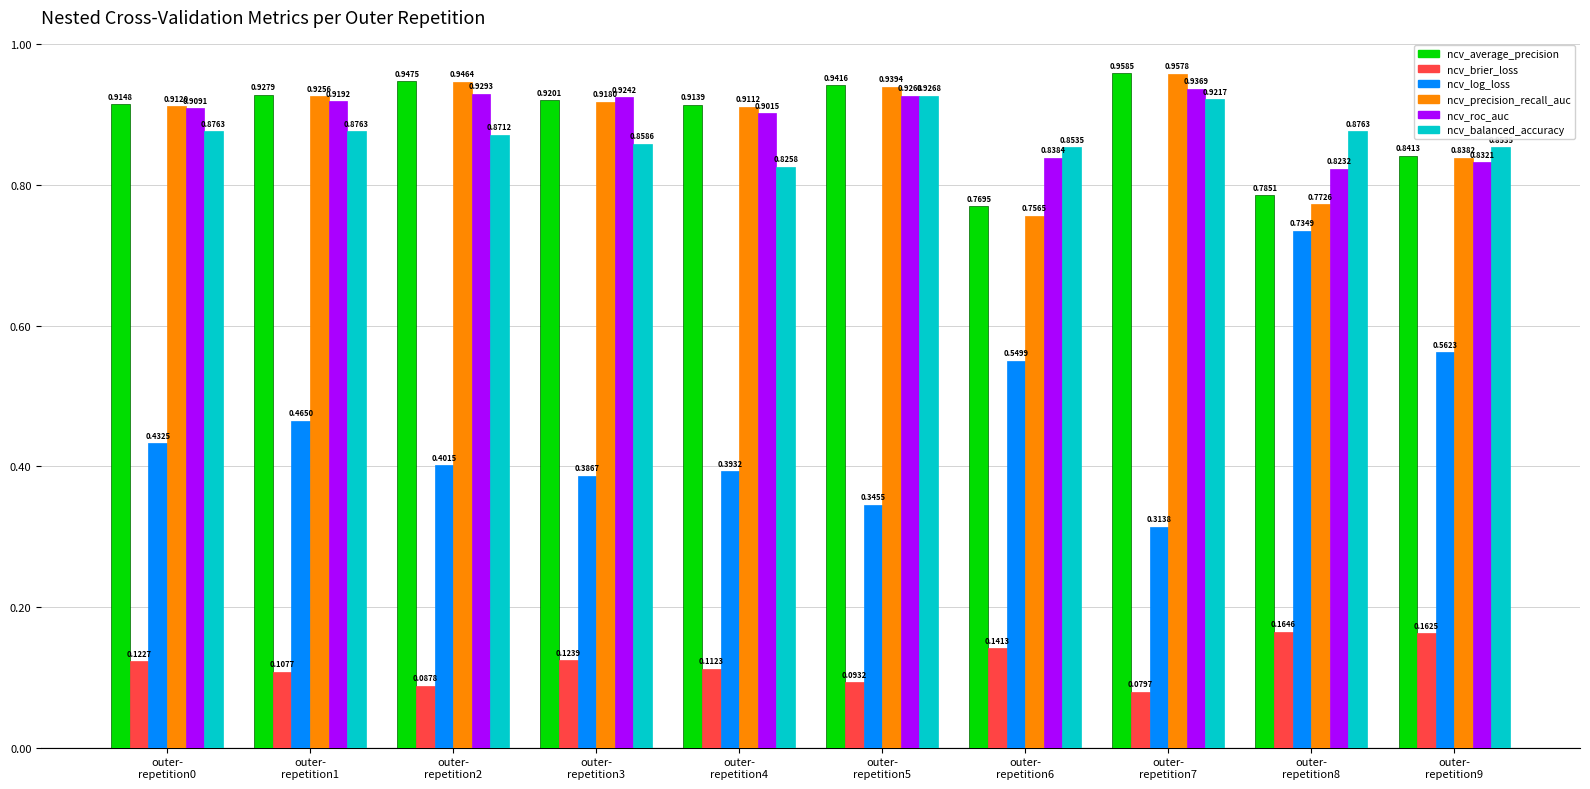

At how many categories does at least one series exceed 0?

10